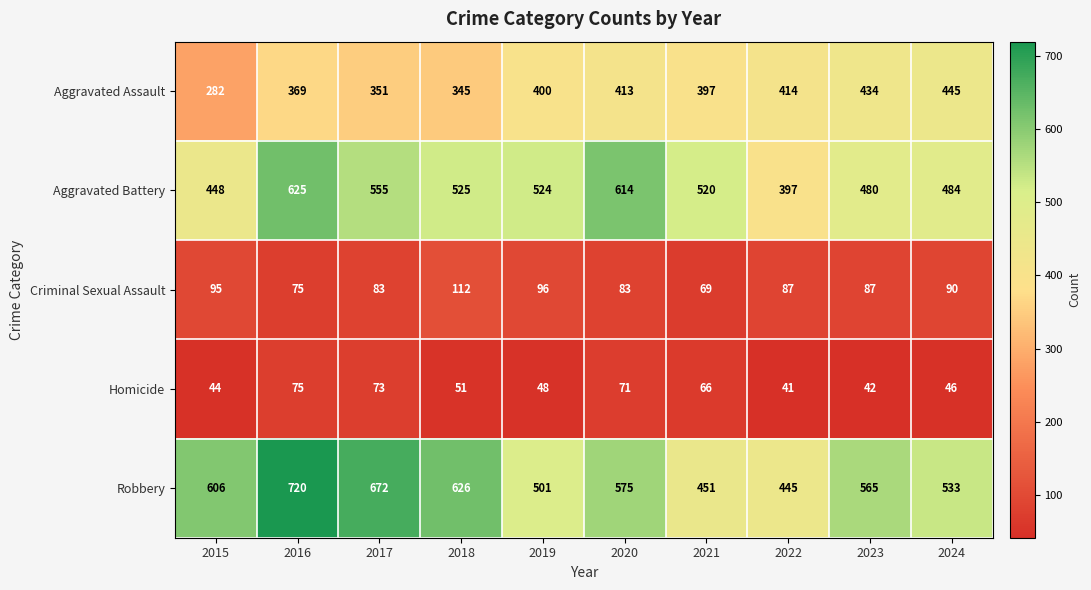

Read the Robbery value at 2019, to the nearest 5.

500